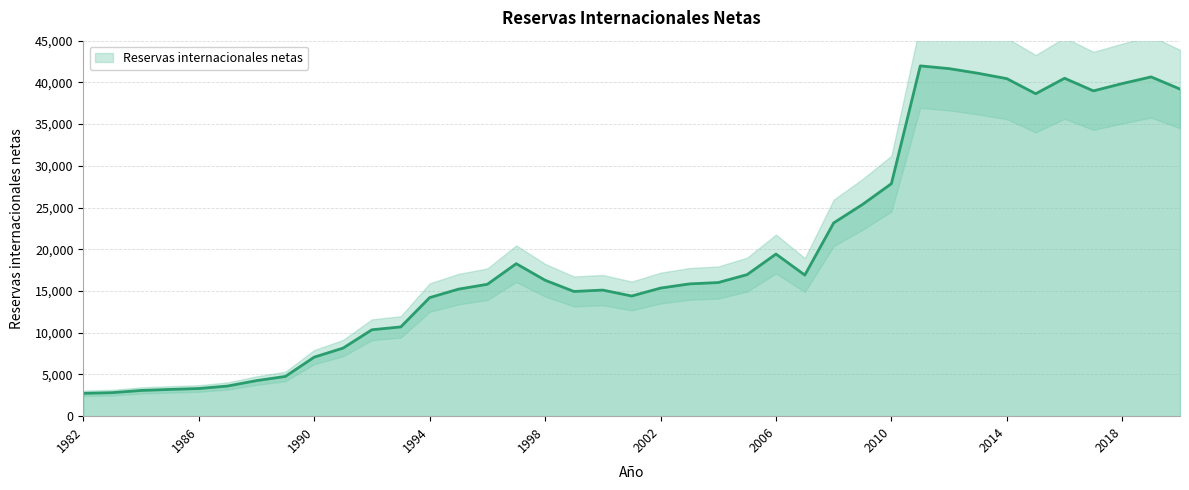

How many interior local valleys (lower than both neighbors) does the data have?

5